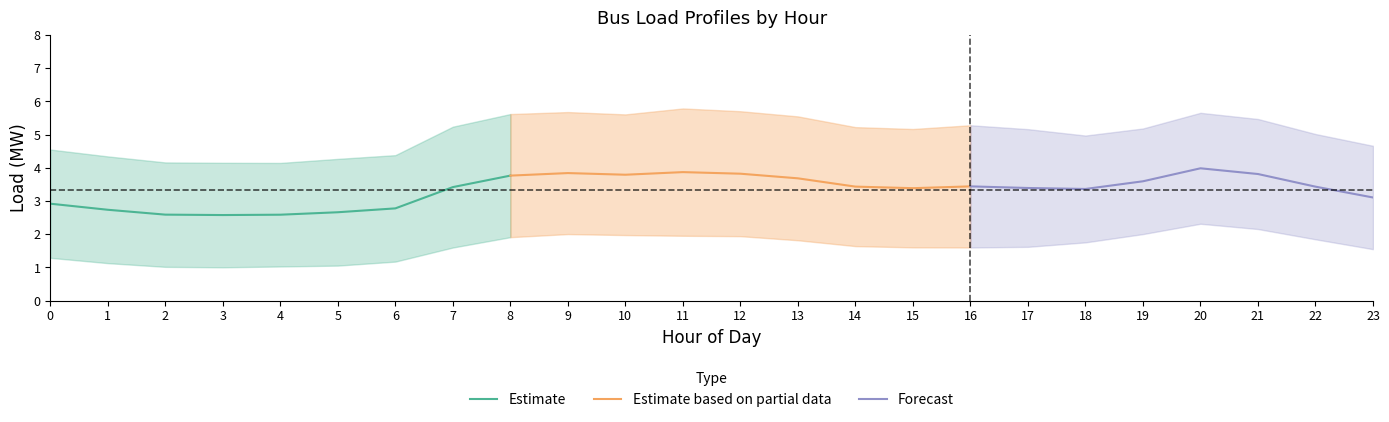

Is it true that Estimate equals 3.8 at 8?

True